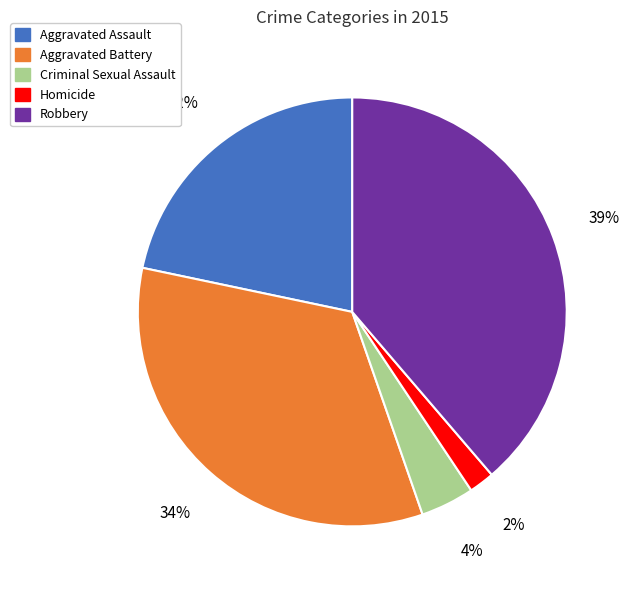

Does Aggravated Battery represent more than half of the total?

No